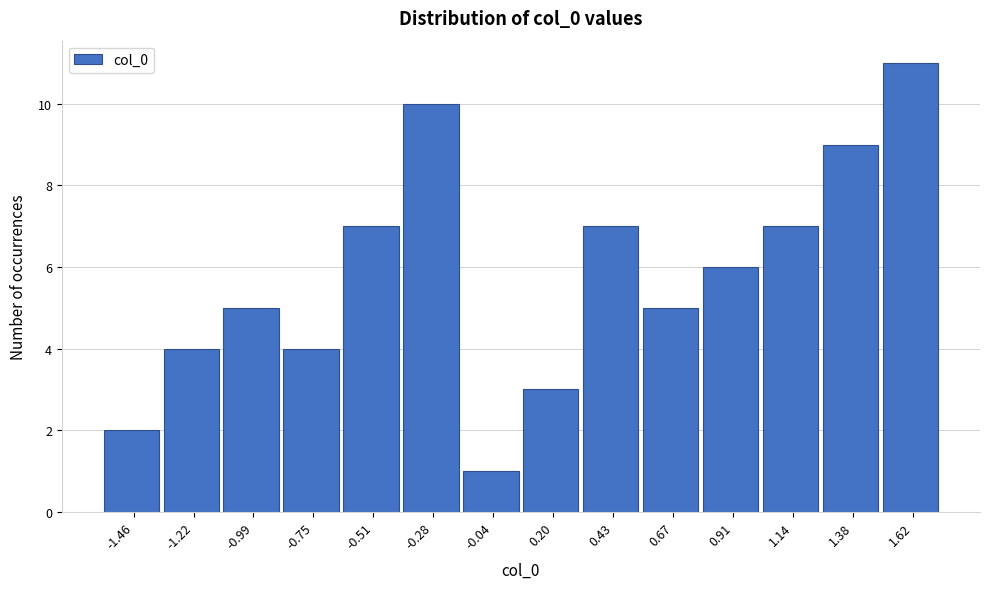

Reading left to right, list every bar in this chart as the range it spans on the x-axis followed by its height. Neither the bar edges nor the heights are printed on the chart, so give them approximately, as read against the axes.

-1.60 to -1.35: 2
-1.35 to -1.10: 4
-1.10 to -0.85: 5
-0.85 to -0.65: 4
-0.65 to -0.40: 7
-0.40 to -0.15: 10
-0.15 to 0.10: 1
0.10 to 0.30: 3
0.30 to 0.55: 7
0.55 to 0.80: 5
0.80 to 1.00: 6
1.00 to 1.25: 7
1.25 to 1.50: 9
1.50 to 1.75: 11